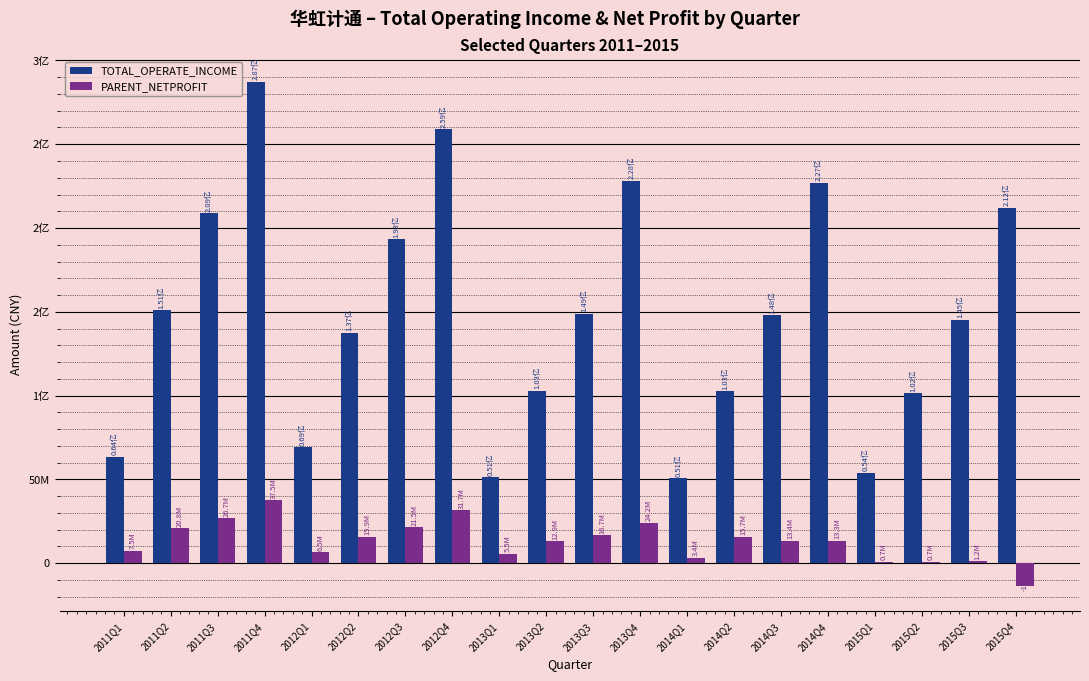

Between 2013Q4 and 2015Q3, which is larger?

2013Q4